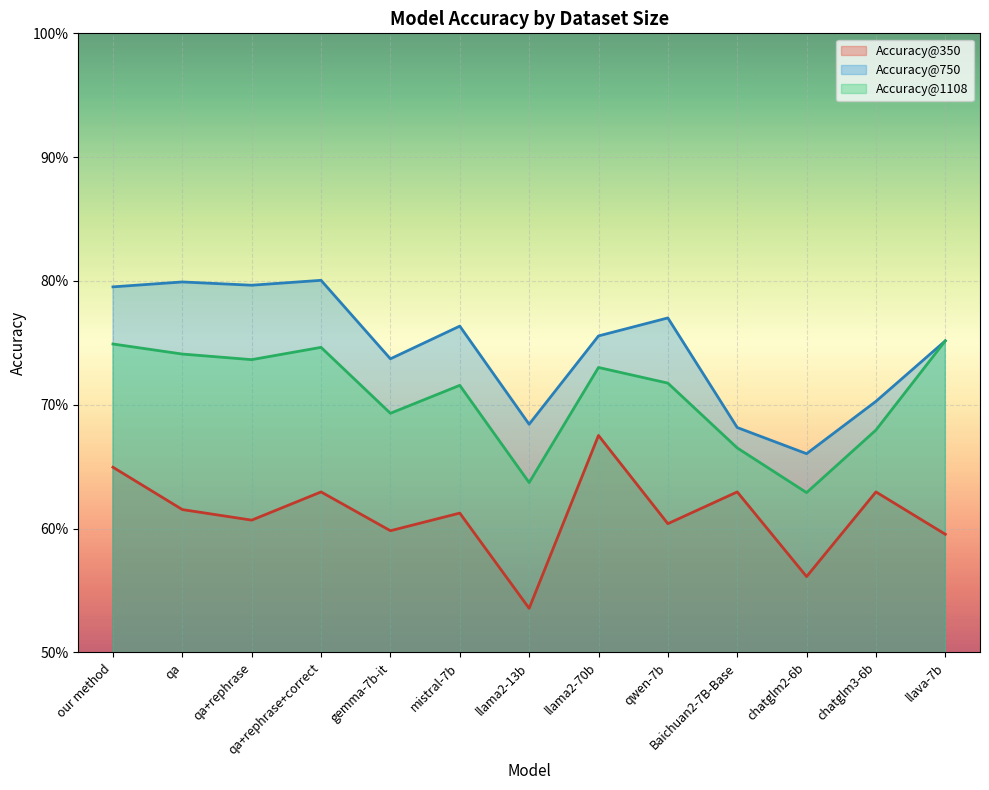

How many lines are shown in the chart?

3